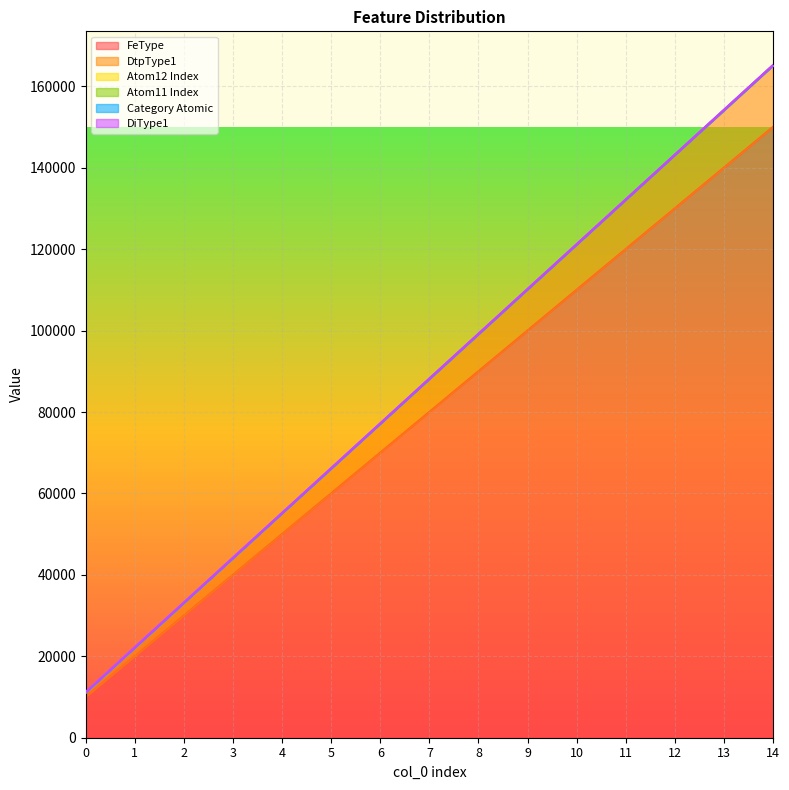

Which series has the largest total across all categories?

FeType